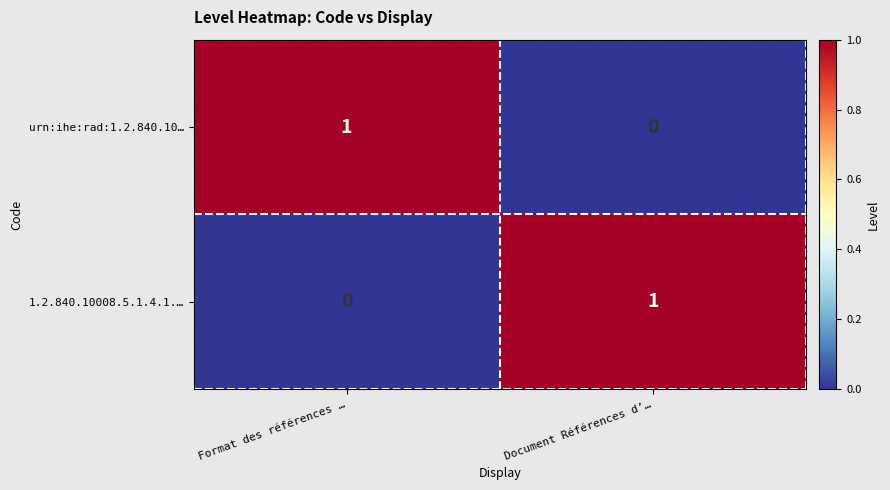

Which category has the lowest value in the urn:ihe:rad:1.2.840.10… series?

Document Références d’…